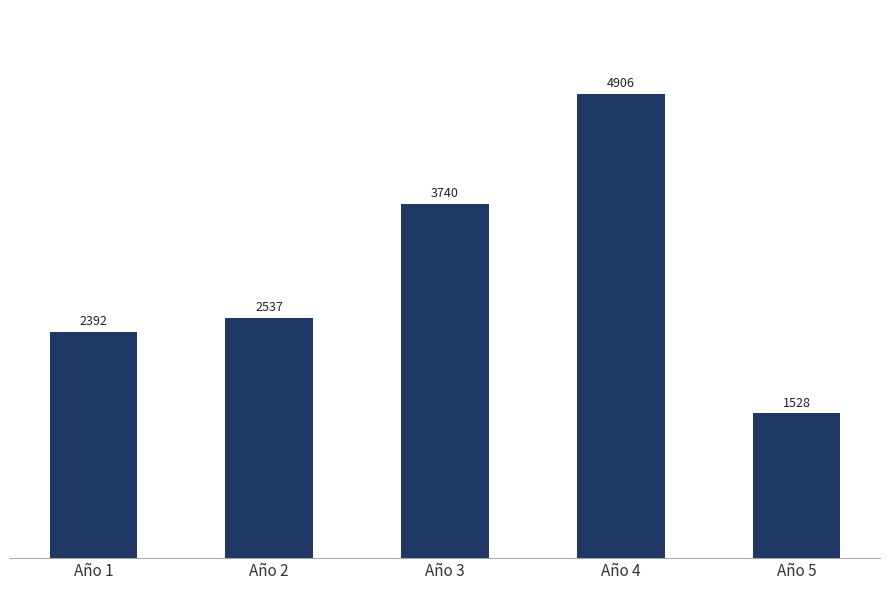

List the labels in order of value, largest first.

Año 4, Año 3, Año 2, Año 1, Año 5